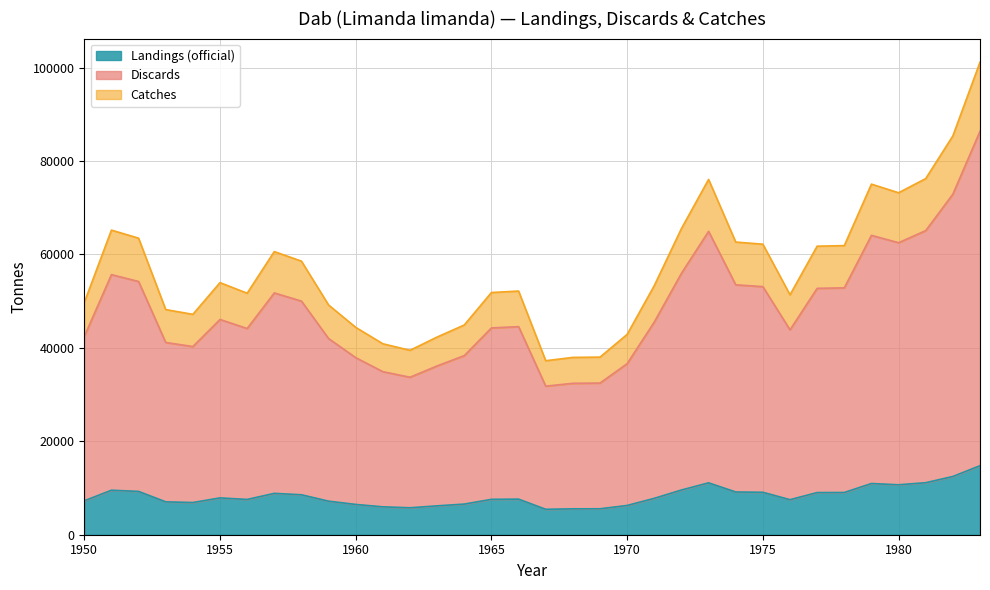

Reading left to right, transcribe all the data shown in this chart.

Landings (official): 1950=7258.0	1951=9522.0	1952=9270.0	1953=7038.0	1954=6889.0	1955=7880.0	1956=7549.0	1957=8851.0	1958=8552.0	1959=7182.0	1960=6482.0	1961=5969.0	1962=5765.0	1963=6180.0	1964=6557.0	1965=7571.0	1966=7617.0	1967=5439.0	1968=5543.0	1969=5552.0	1970=6262.0	1971=7788.0	1972=9570.0	1973=11106.0	1974=9149.0	1975=9082.0	1976=7500.0	1977=9020.0	1978=9037.0	1979=10959.0	1980=10690.0	1981=11133.0	1982=12467.0	1983=14771.0
Discards: 1950=42439.8	1951=55678.1	1952=54204.6	1953=41153.4	1954=40282.1	1955=46076.8	1956=44141.4	1957=51754.6	1958=50006.2	1959=41995.4	1960=37902.3	1961=34902.6	1962=33709.8	1963=36136.4	1964=38340.8	1965=44270.0	1966=44539.0	1967=31803.5	1968=32411.7	1969=32464.3	1970=36615.9	1971=45538.9	1972=55958.8	1973=64940.3	1974=53497.1	1975=53105.3	1976=43854.8	1977=52742.8	1978=52842.2	1979=64080.7	1980=62507.8	1981=65098.1	1982=72898.5	1983=86370.7
Catches: 1950=49697.8	1951=65200.1	1952=63474.6	1953=48191.4	1954=47171.1	1955=53956.8	1956=51690.4	1957=60605.6	1958=58558.2	1959=49177.4	1960=44384.3	1961=40871.6	1962=39474.8	1963=42316.4	1964=44897.8	1965=51841.0	1966=52156.0	1967=37242.5	1968=37954.7	1969=38016.3	1970=42877.9	1971=53326.9	1972=65528.8	1973=76046.3	1974=62646.1	1975=62187.3	1976=51354.8	1977=61762.8	1978=61879.2	1979=75039.7	1980=73197.8	1981=76231.1	1982=85365.5	1983=101141.7